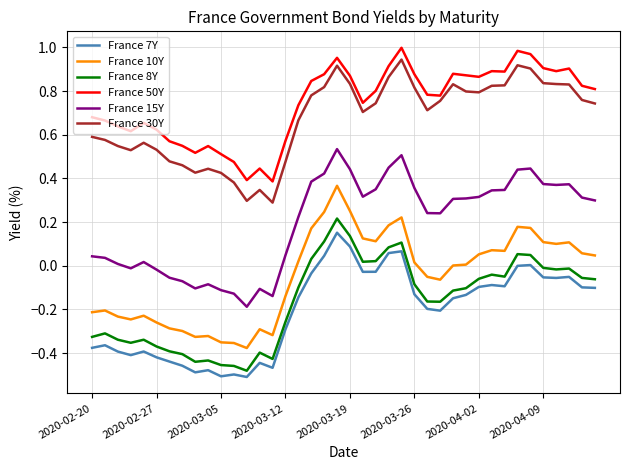

True or false: France 15Y and France 50Y cross at least once.

False